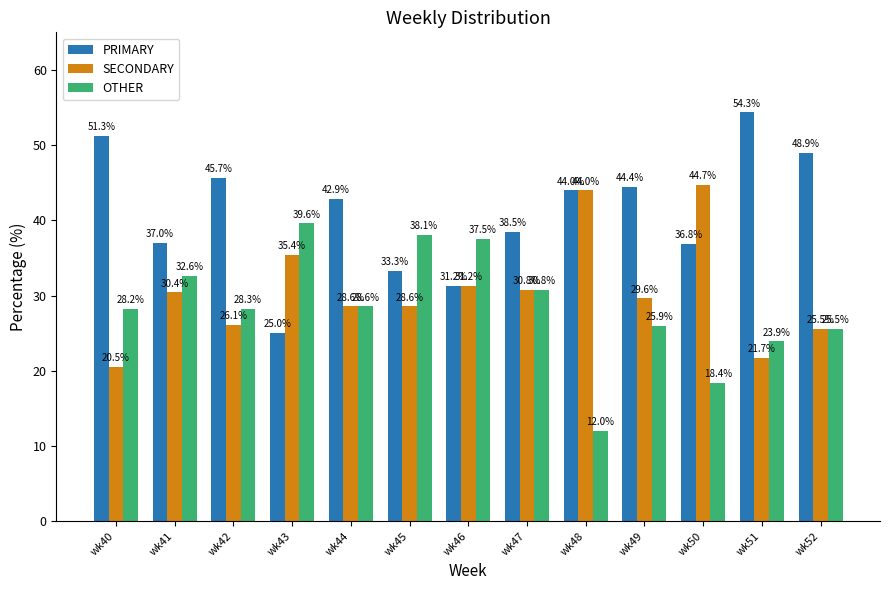

Is it true that SECONDARY equals 30.8 at wk47?

True